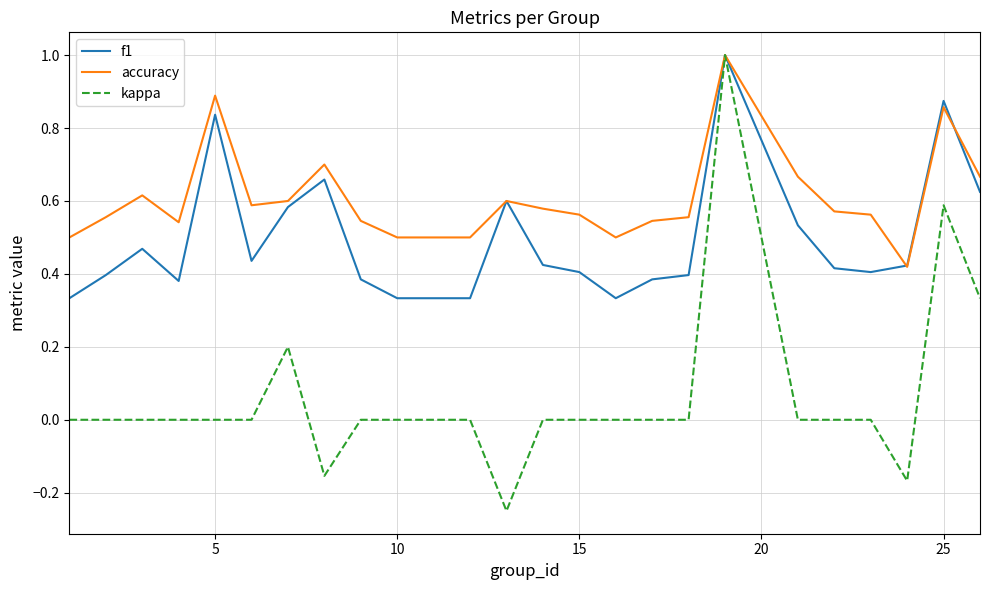

Which series has the largest total across all categories?

accuracy